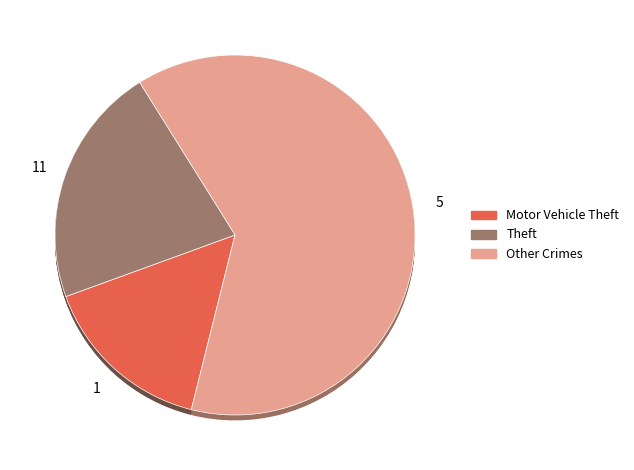

Count the number of slices in the pie.

8